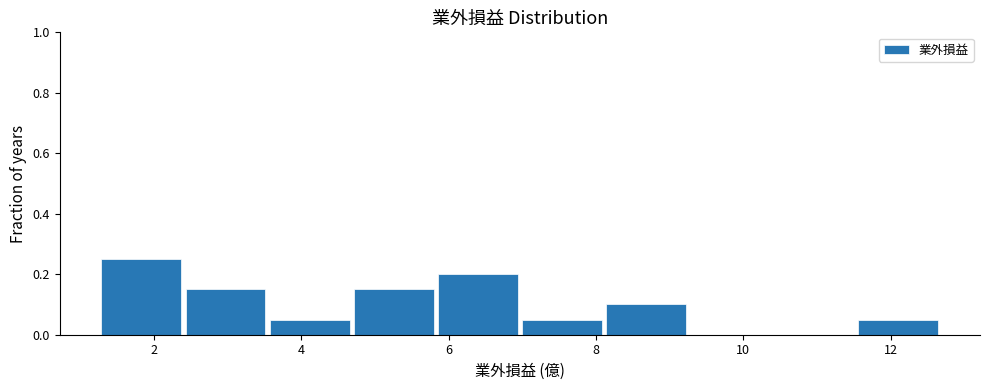

Reading left to right, list every bar in this chart as the range it spans on the x-axis followed by its height. Neither the bar edges nor the heights are printed on the chart, so give them approximately, as read against the axes.

1.2 to 2.4: 0.26
2.4 to 3.6: 0.16
3.6 to 4.8: 0.06
4.8 to 5.8: 0.16
5.8 to 7.0: 0.20
7.0 to 8.2: 0.06
8.2 to 9.2: 0.10
9.2 to 10.4: 0
10.4 to 11.6: 0
11.6 to 12.8: 0.06